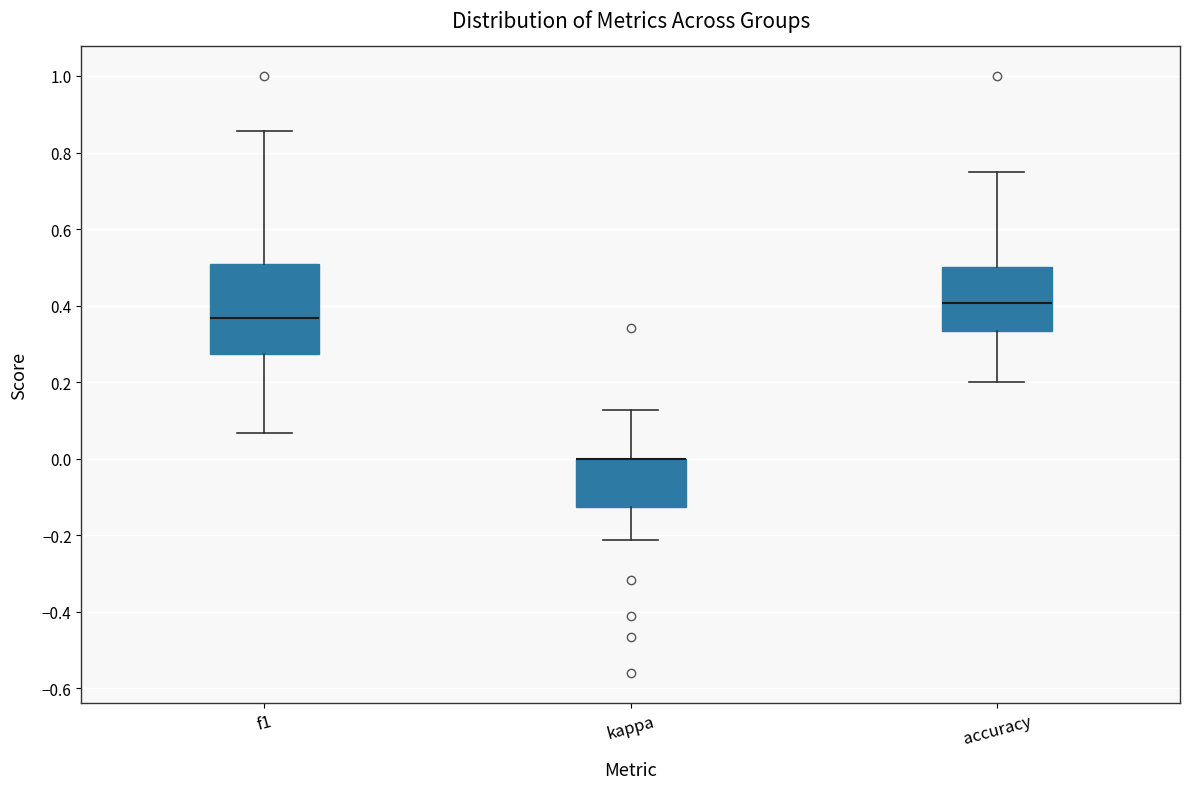

Reading left to right, read every box against the y-axis: the position of its median line, the range the box covers, and the ends of its whiskers. The values are not printed on the chart, so give them approximately, as read against the axis.

f1: median 0.36, box 0.28 to 0.50, whiskers 0.06 to 0.86
kappa: median 0.00 (drawn on the box's upper edge), box -0.12 to 0.00, whiskers -0.22 to 0.12
accuracy: median 0.40, box 0.34 to 0.50, whiskers 0.20 to 0.76